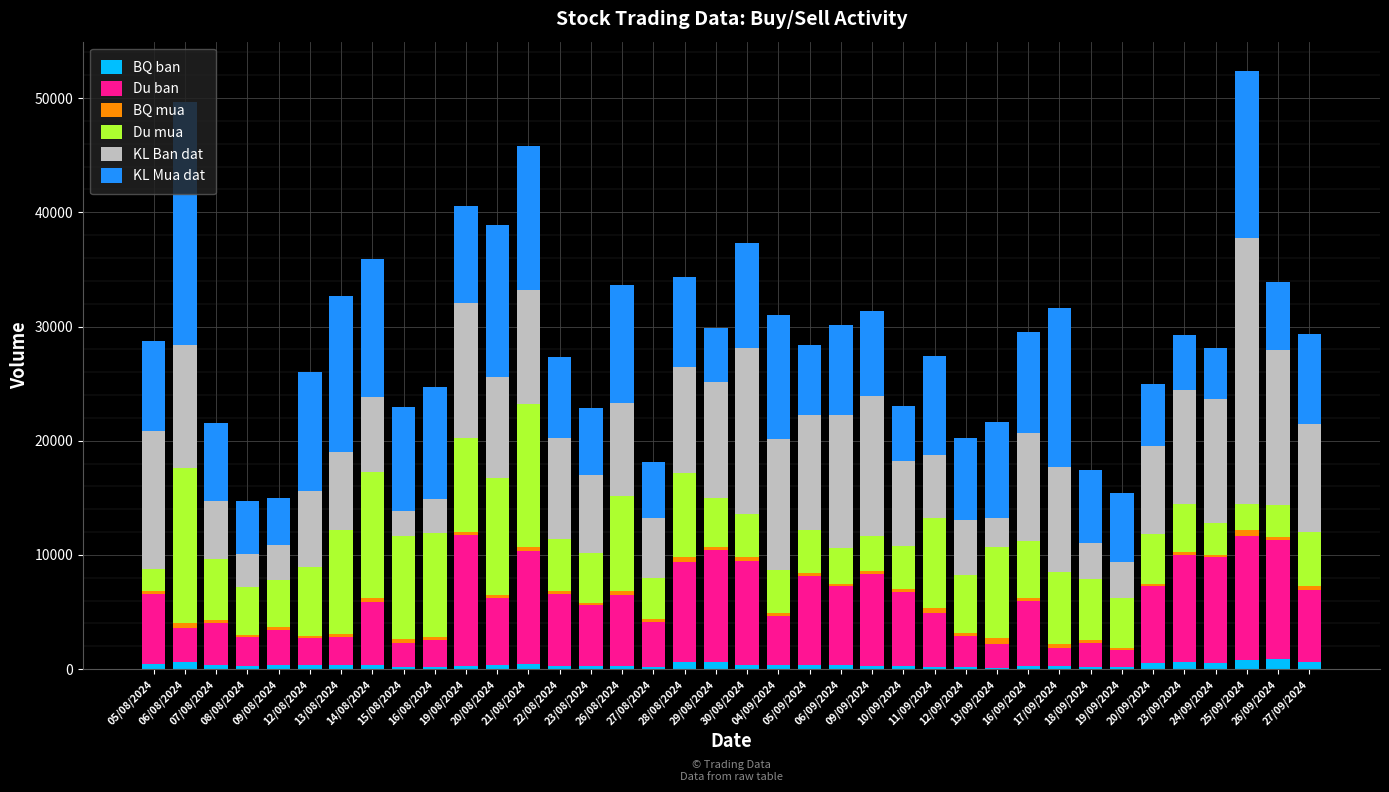

Which has a higher value, 12/08/2024 or 20/09/2024?

20/09/2024